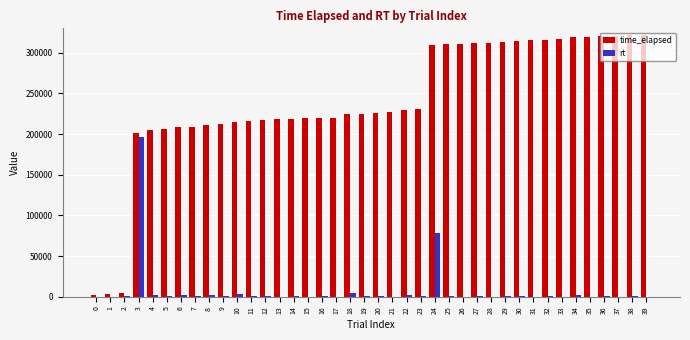

What is the highest value of the rt series?

196976